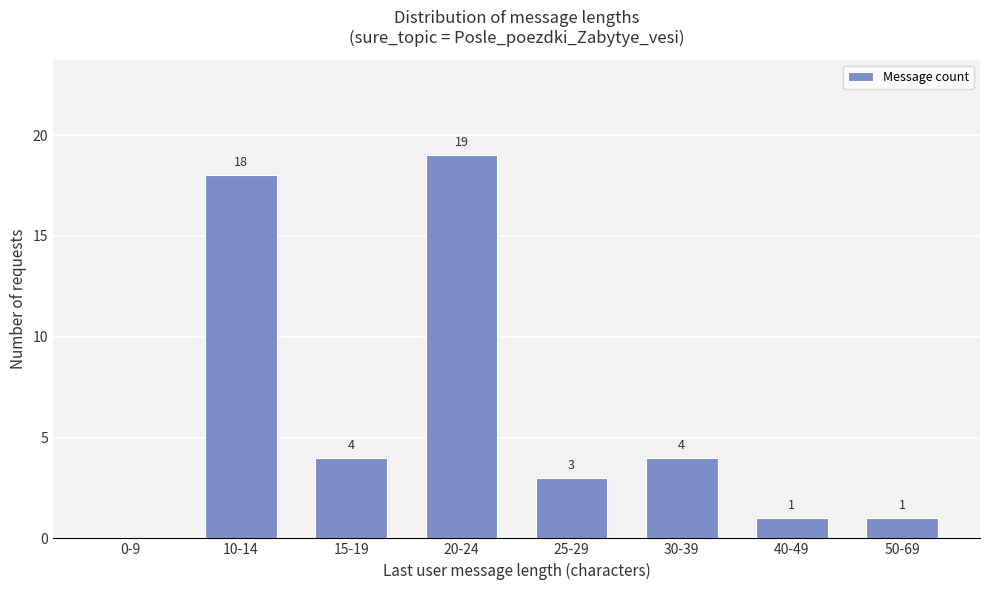

Which category has the highest value across all series?

20-24